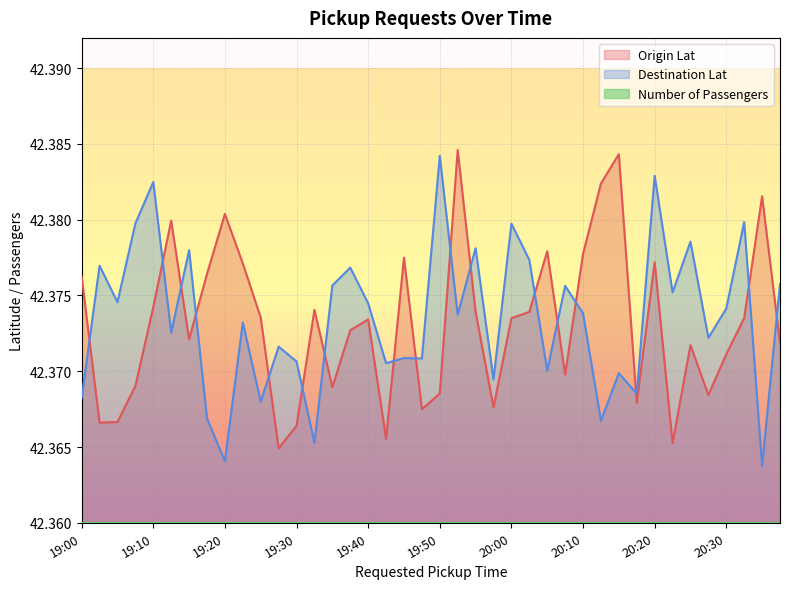

Which series has the largest range (max minus min)?

Destination Lat